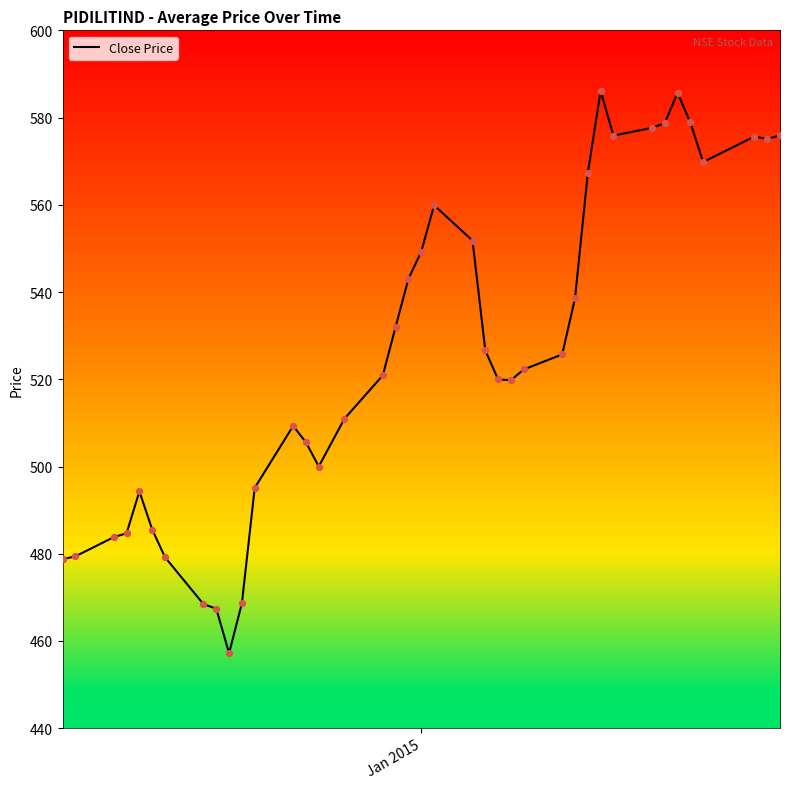

What is the difference between the maximum and minimum values?

128.9